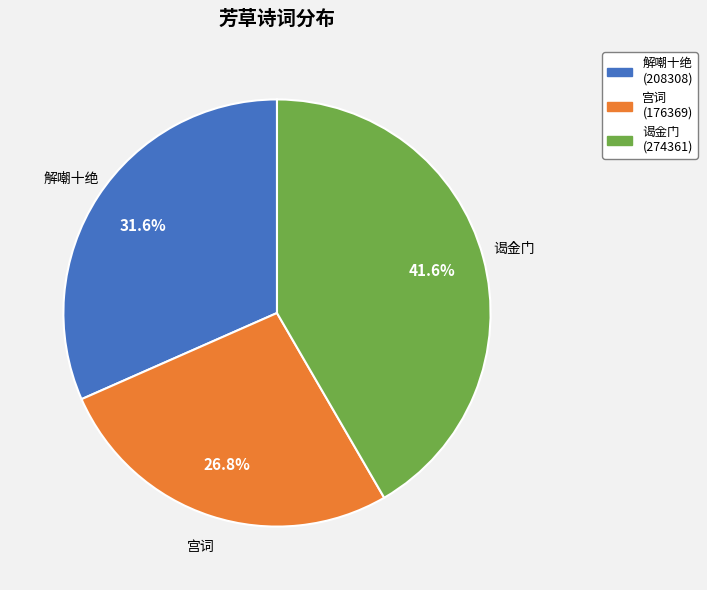

To the nearest percent, what is the difference between the largest and smallest slice percentages?

15%